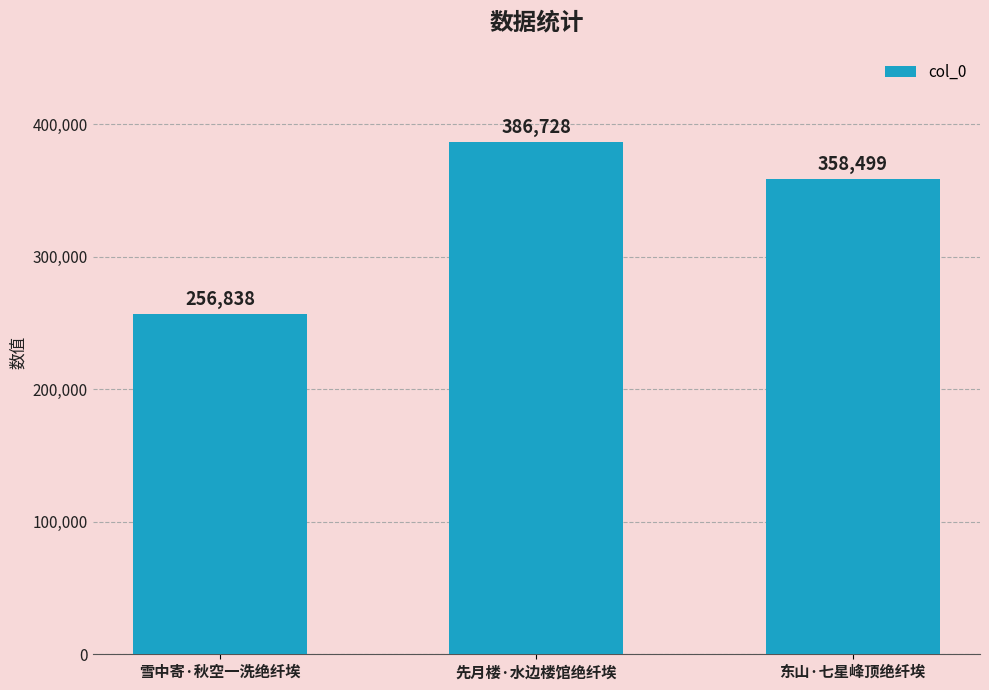

What position from the left is 东山·七星峰顶绝纤埃?

3